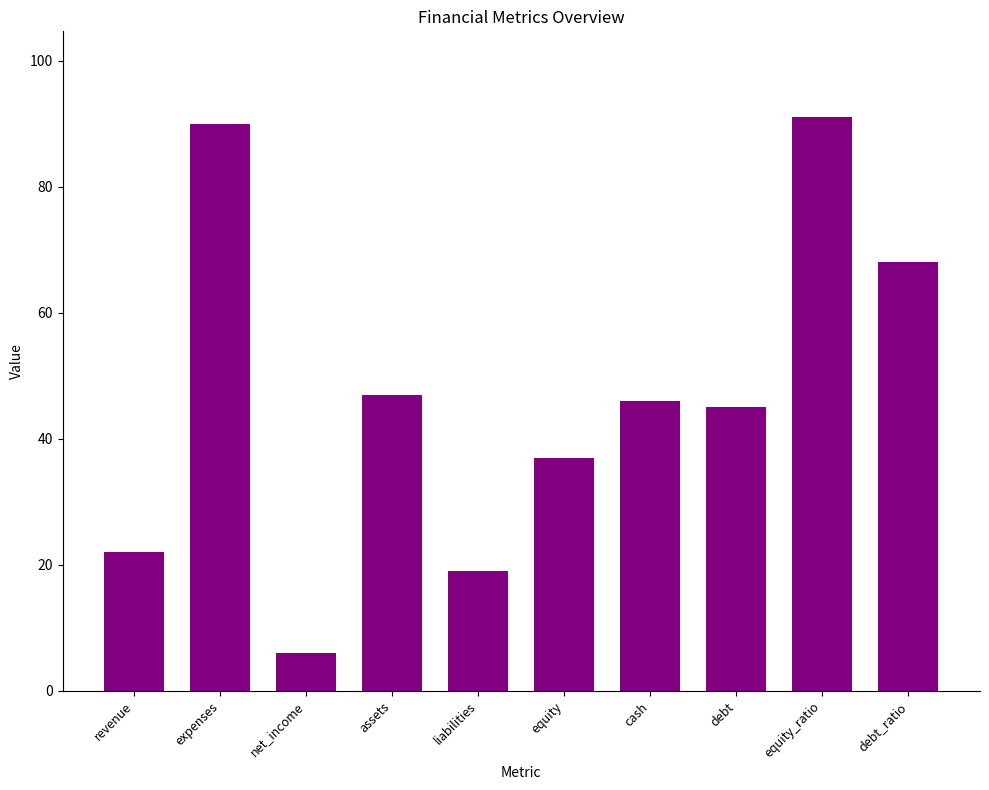

What position from the right is net_income?

8